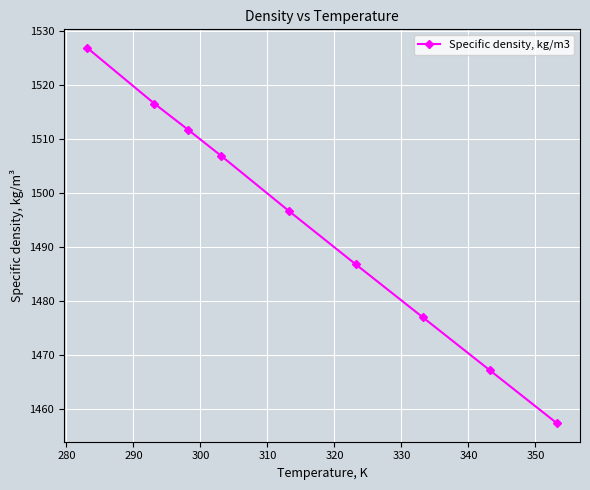

What is the difference between the second highest and minimum values?

59.1